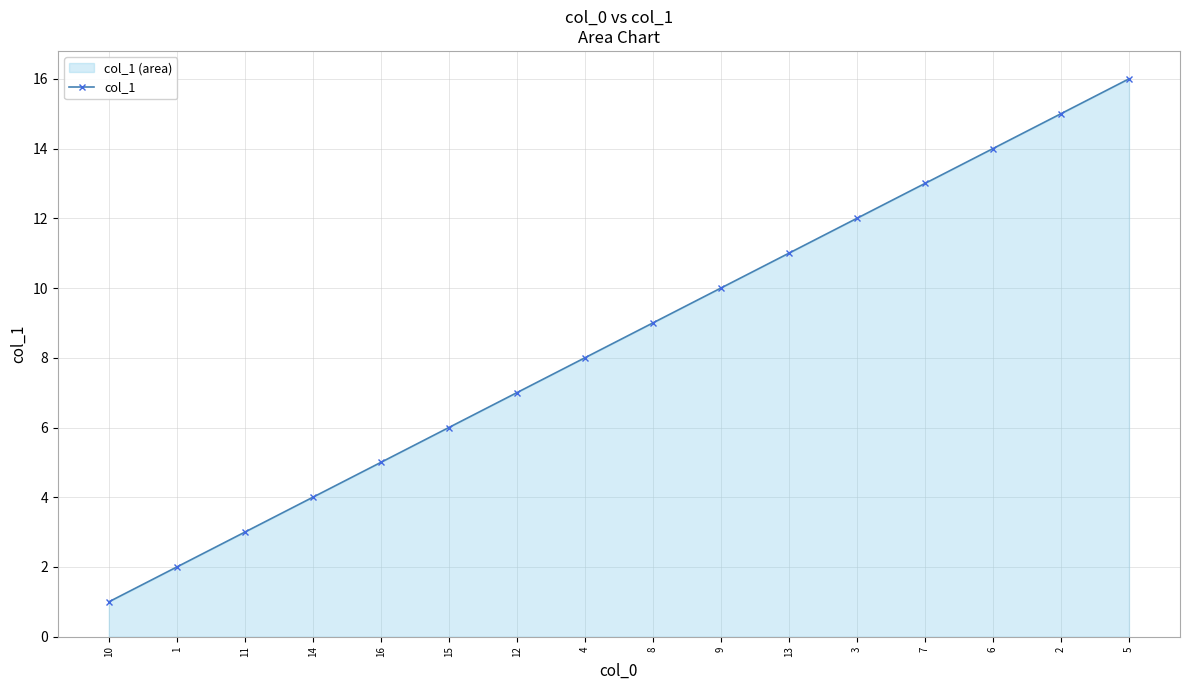

How many lines are shown in the chart?

1